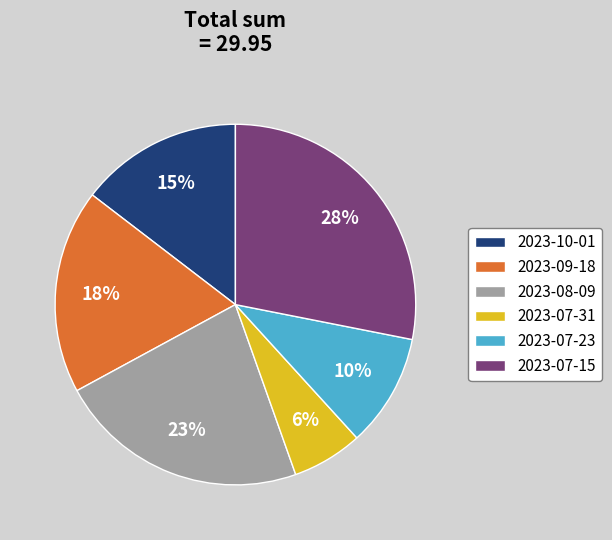

Combined, do 2023-07-23 and 2023-07-15 account for over 50%?

No